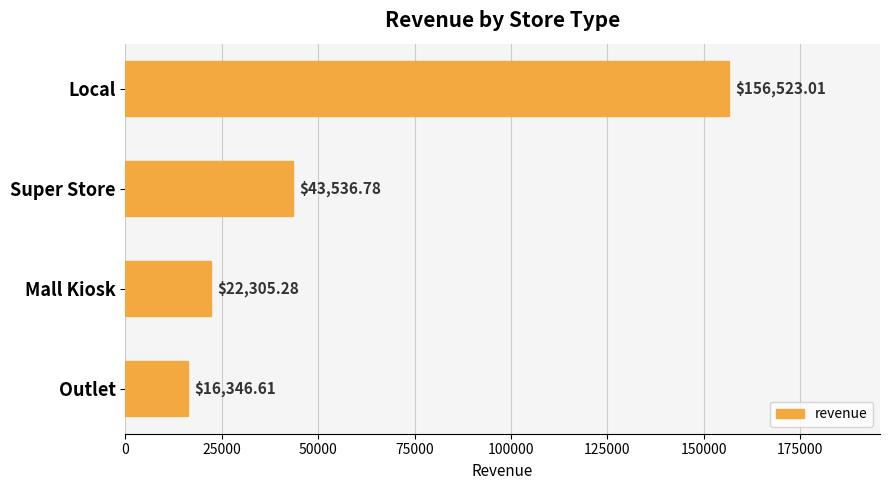

What is the smallest value displayed?

16346.6